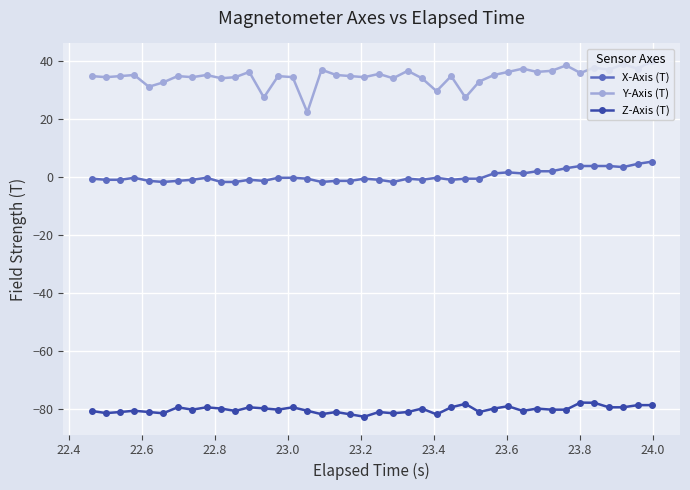

What is the value of the Z-Axis (T) point at the 8th from the left?

-80.2